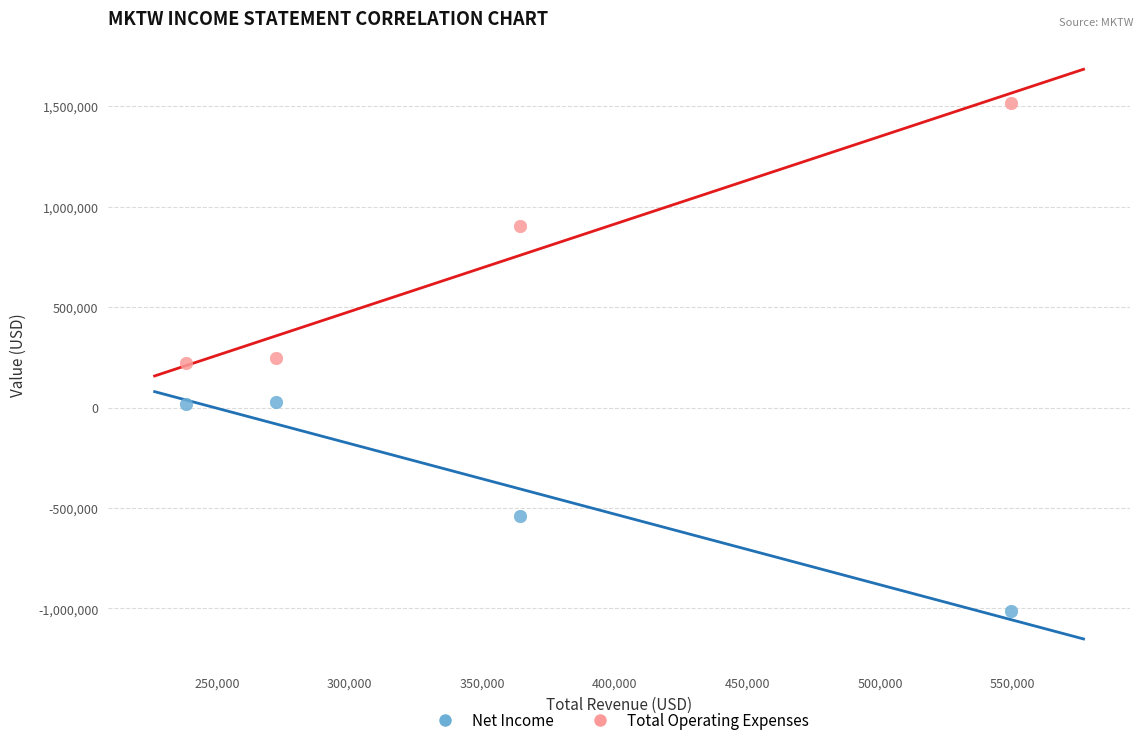

Which series reaches the minimum Y coordinate?

Net Income